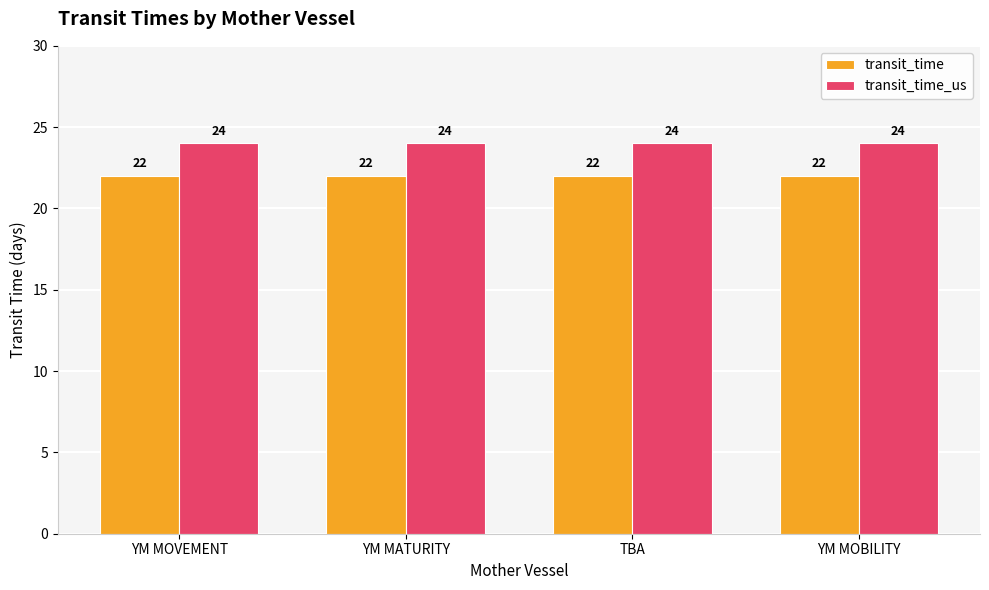

Are the bars grouped side by side (vs. stacked)?

Yes